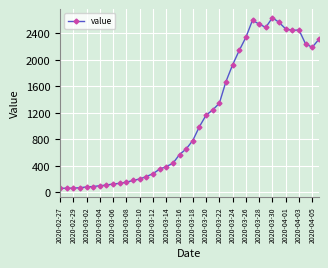

What is the value of the 6th point from the left?

90